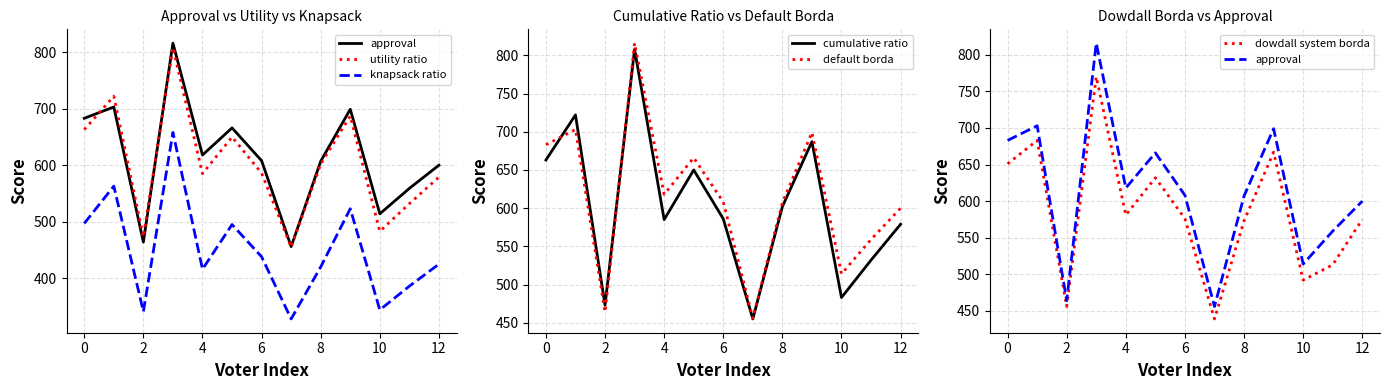

What is the sum of all knapsack ratio values?

5834